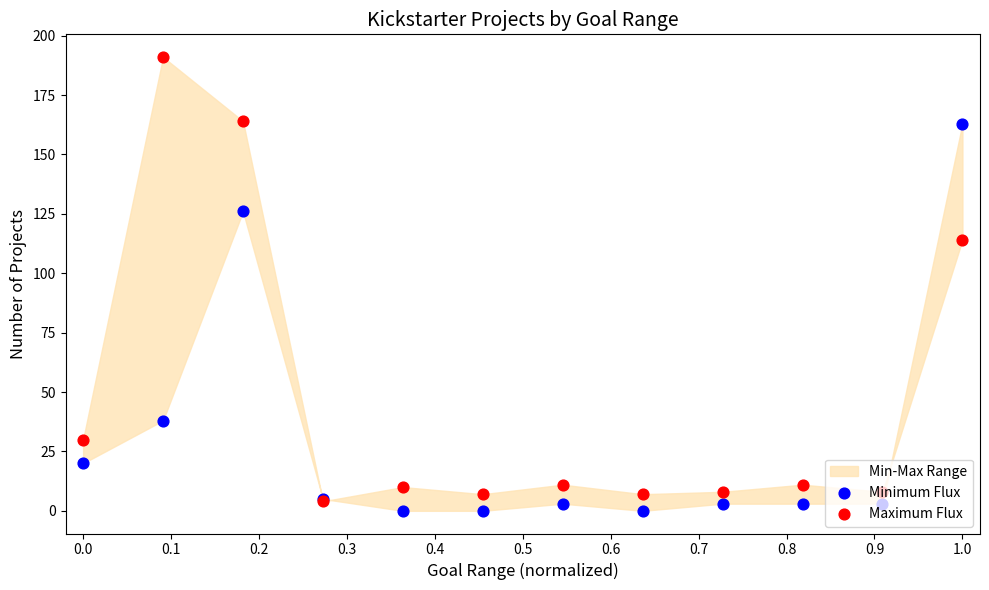

Is the value of Minimum Flux at 1.0 greater than the value of Maximum Flux at 0.7?

No